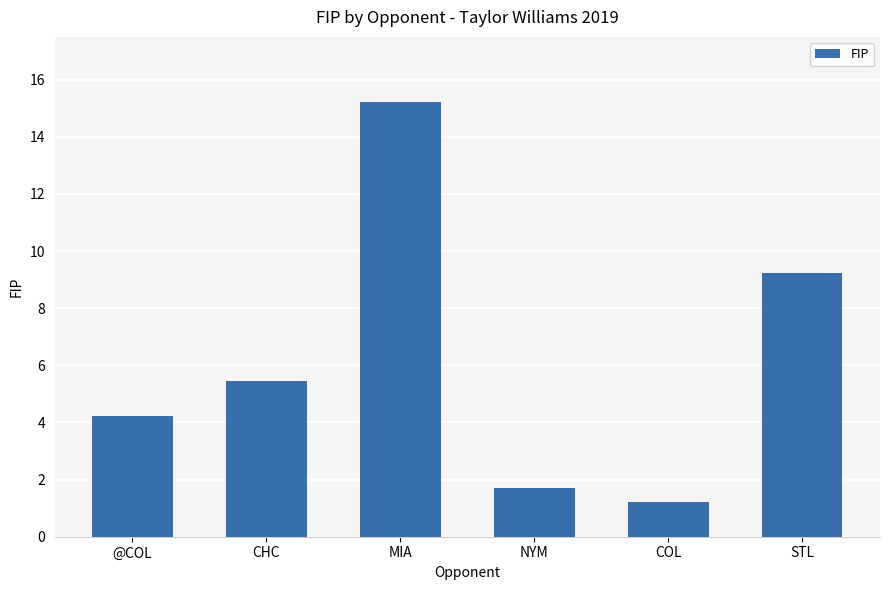

What is the average value?

6.2